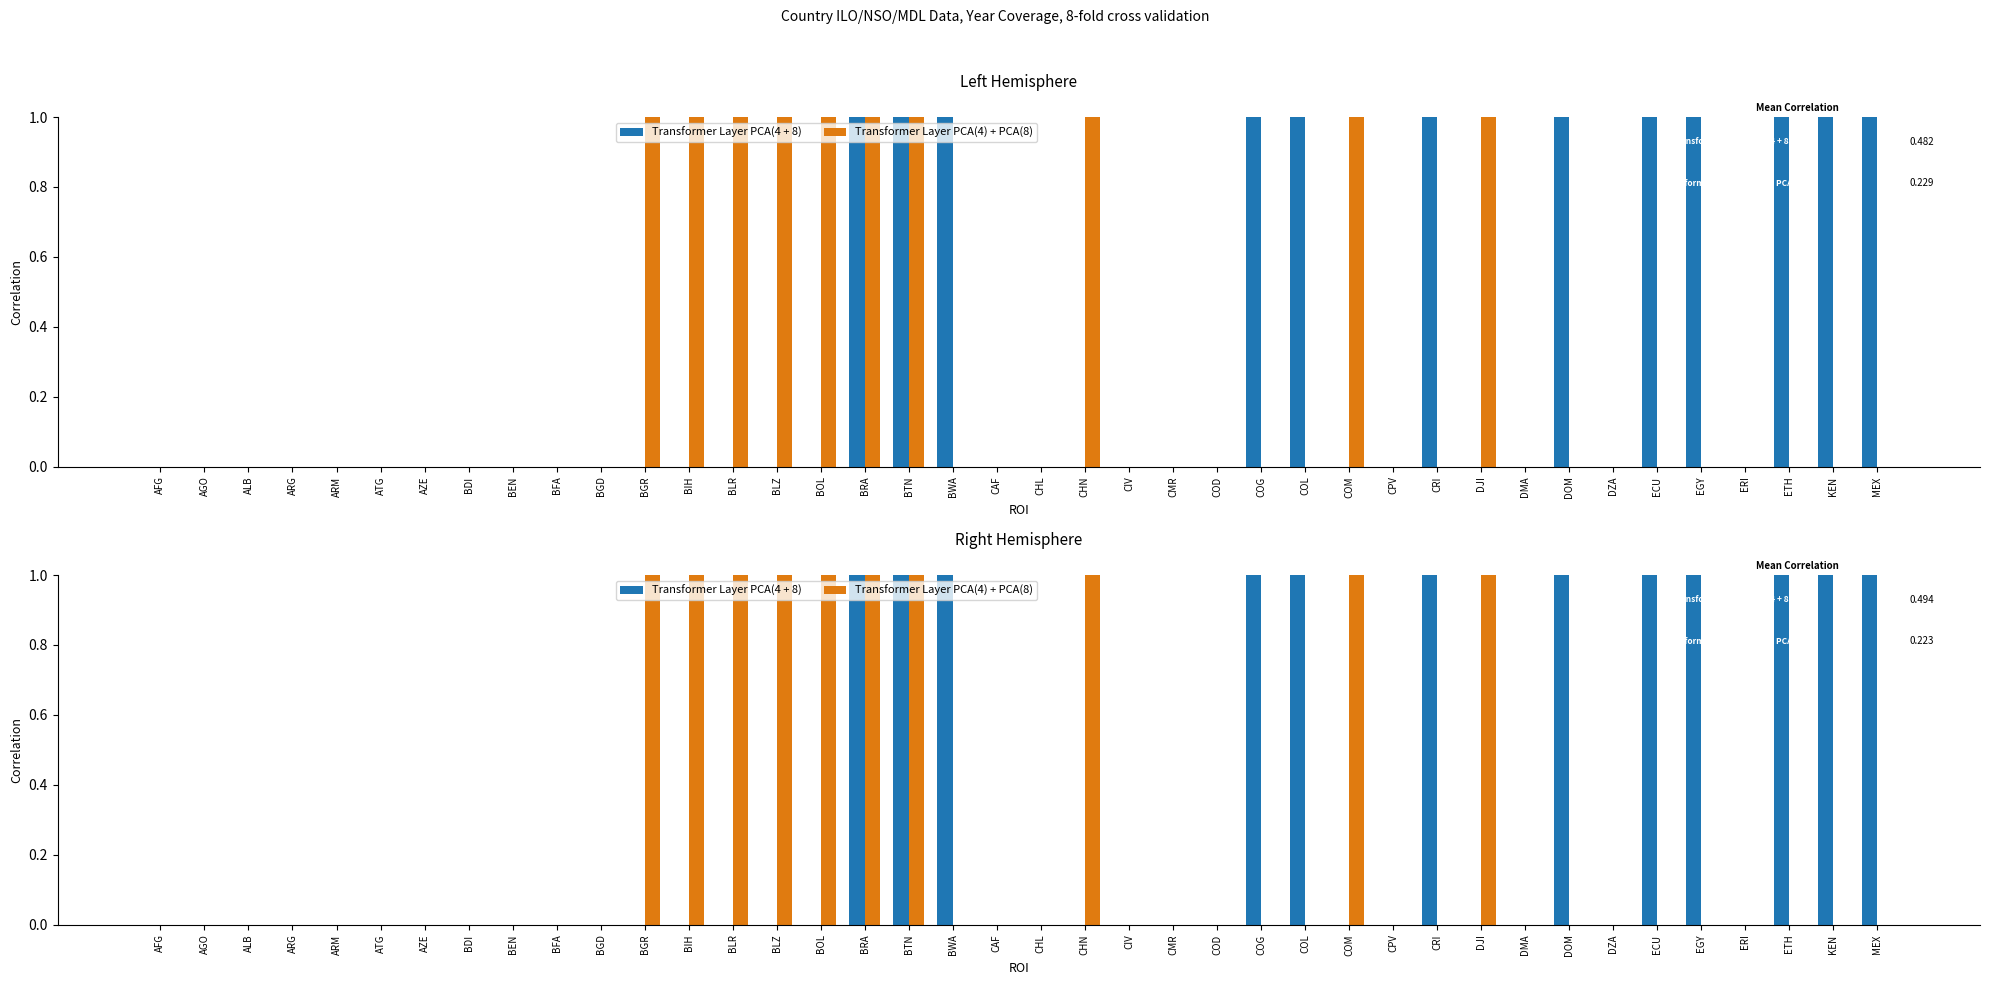

What is the maximum value shown in the chart?

1